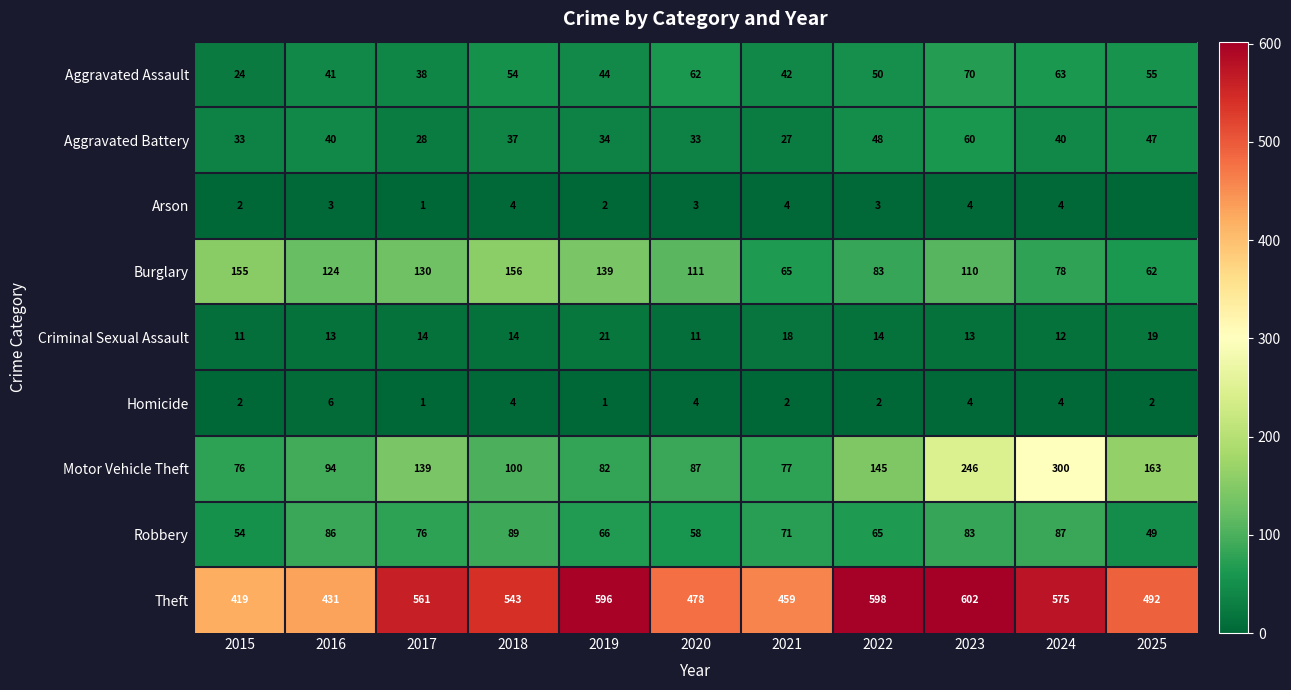

Is it true that Criminal Sexual Assault equals 6 at 2021?

False